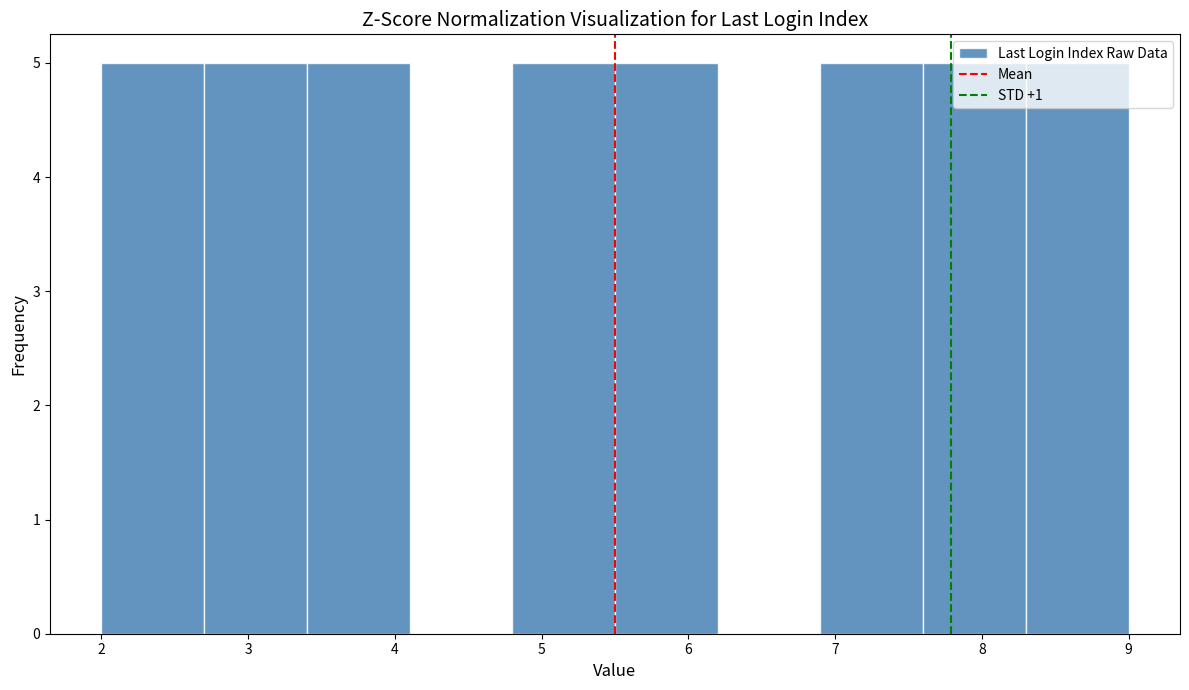

How tall is the bar that spans 7.6 to 8.3 on the x-axis? The values are not printed on the chart, so give them approximately, as read against the axis.

5